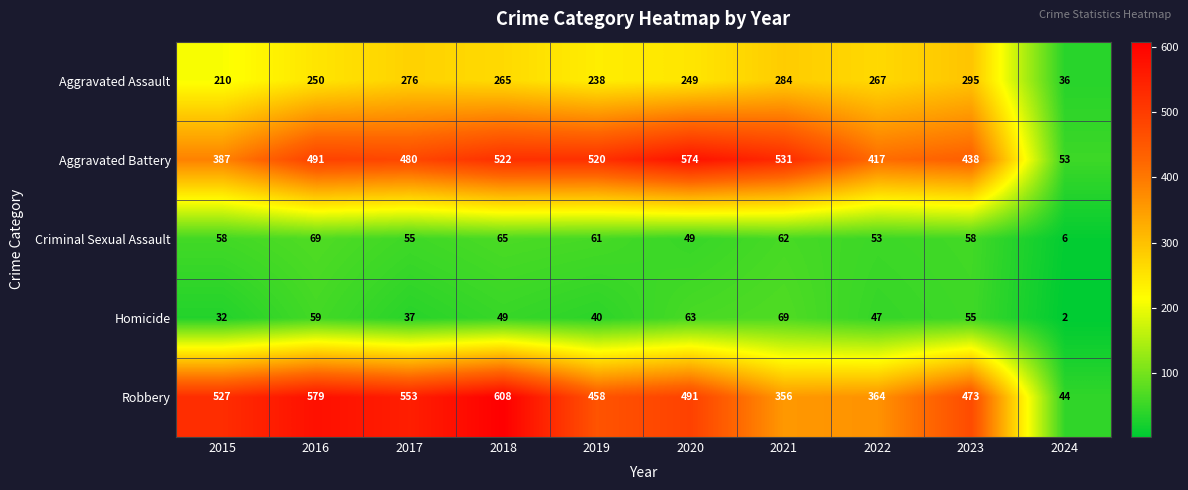

Which category has the lowest value across all series?

2024